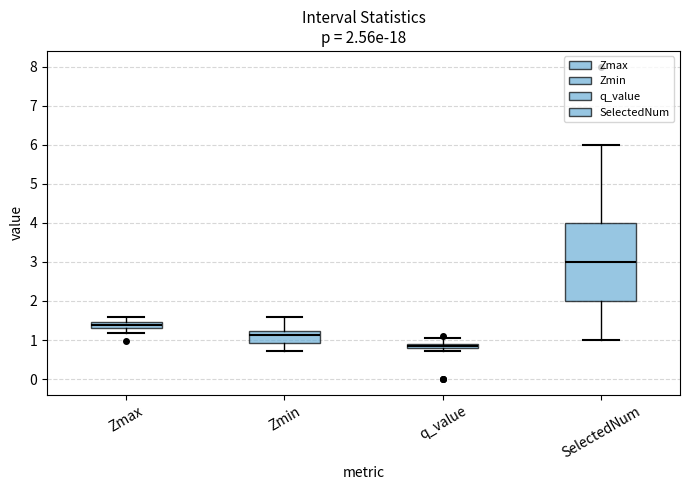

Which box's median line is the lowest?

q_value